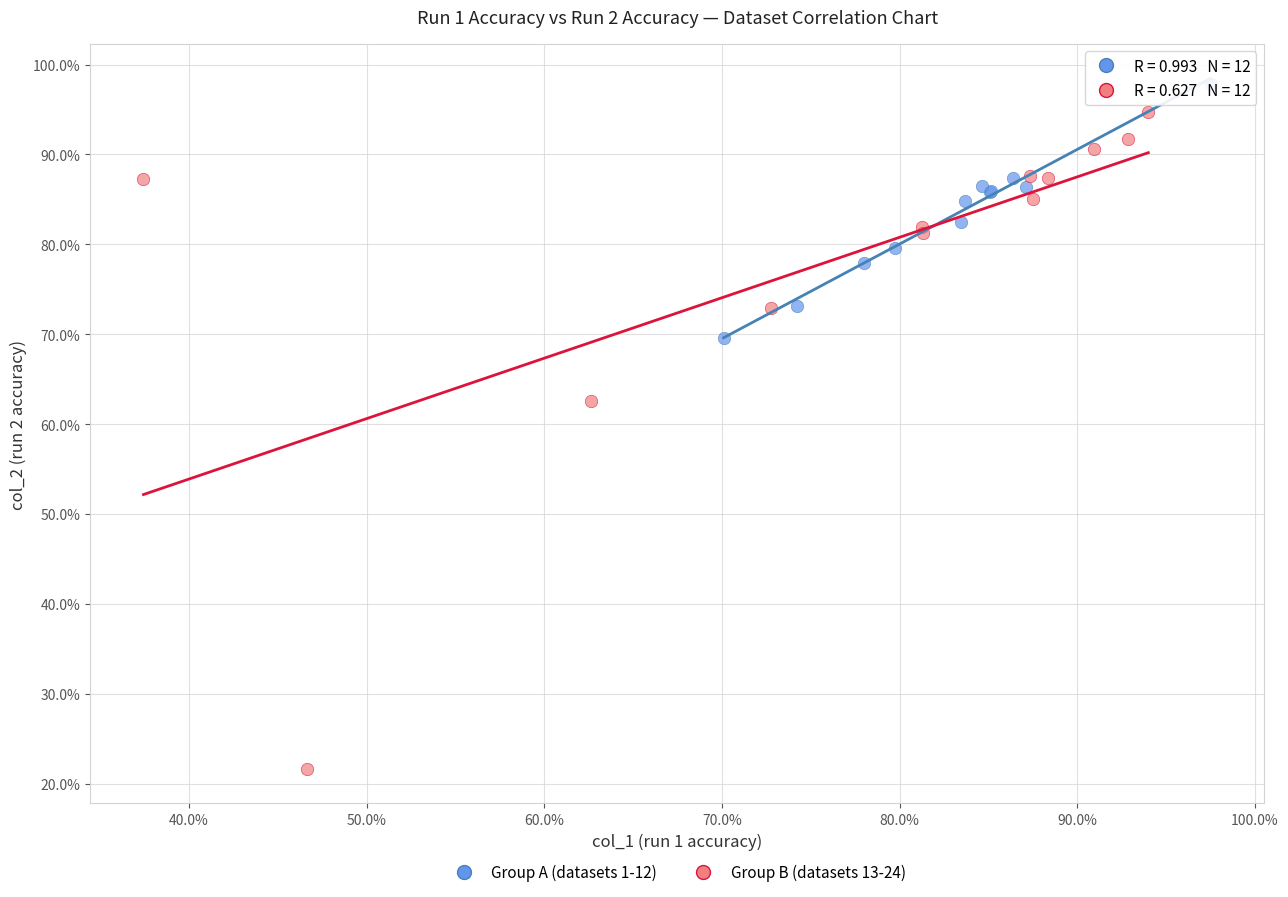

What are all the series names shown in the legend?

Group A (datasets 1-12), Group B (datasets 13-24)